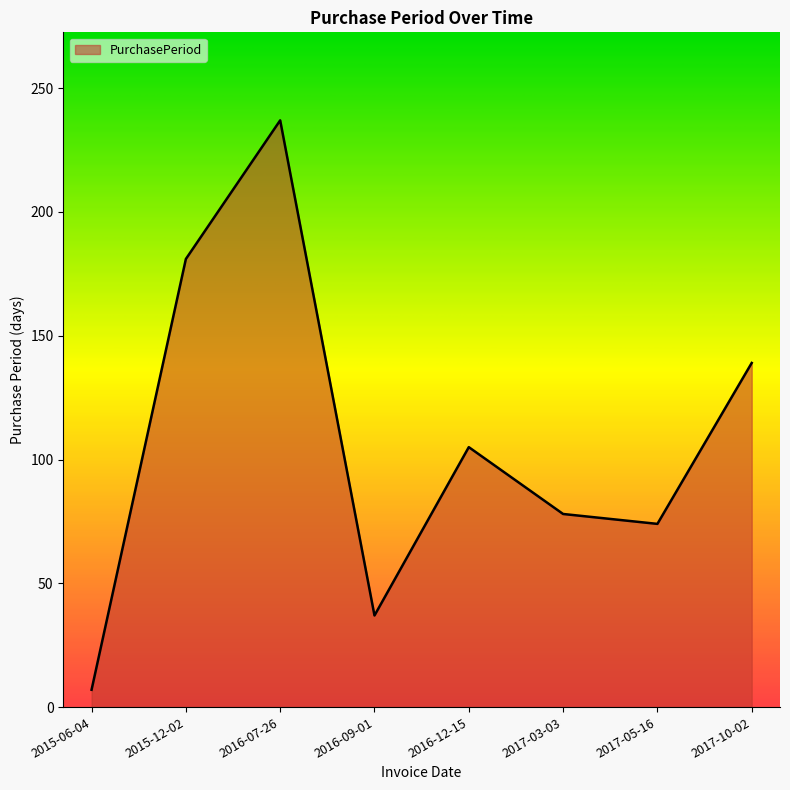

What is the smallest value displayed?

7